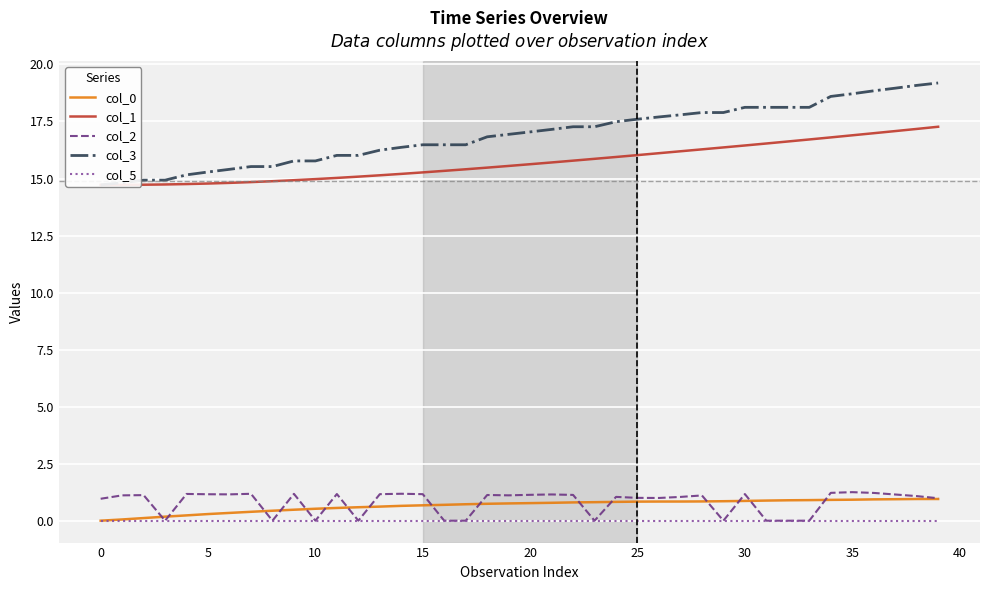

True or false: col_2 has a value of 1.2 at 5.

True